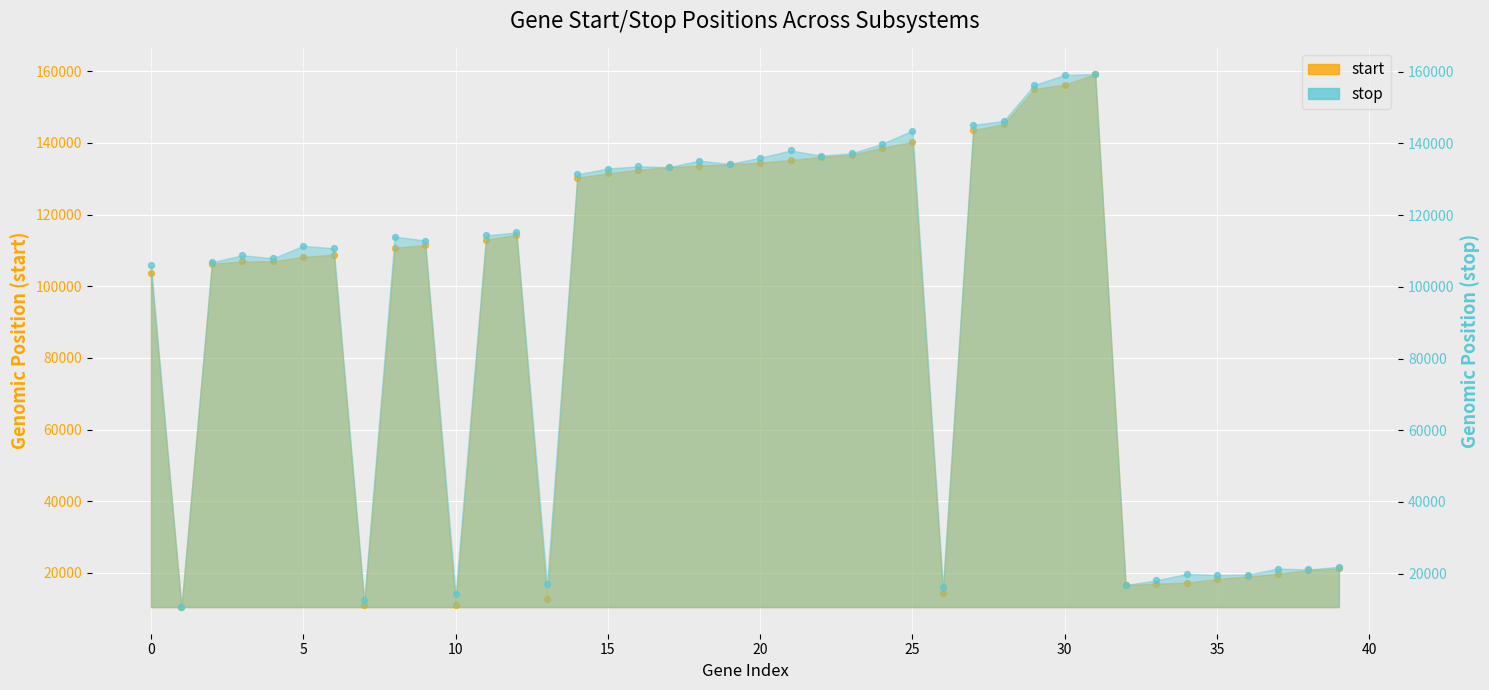

What is the total value across all series at 36?

38744